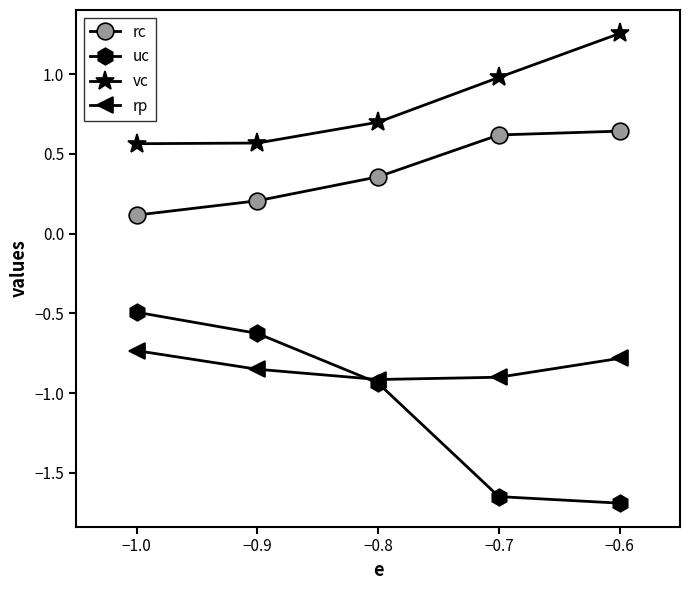

Rank the series at −1.0 from lowest to highest value.

rp, uc, rc, vc